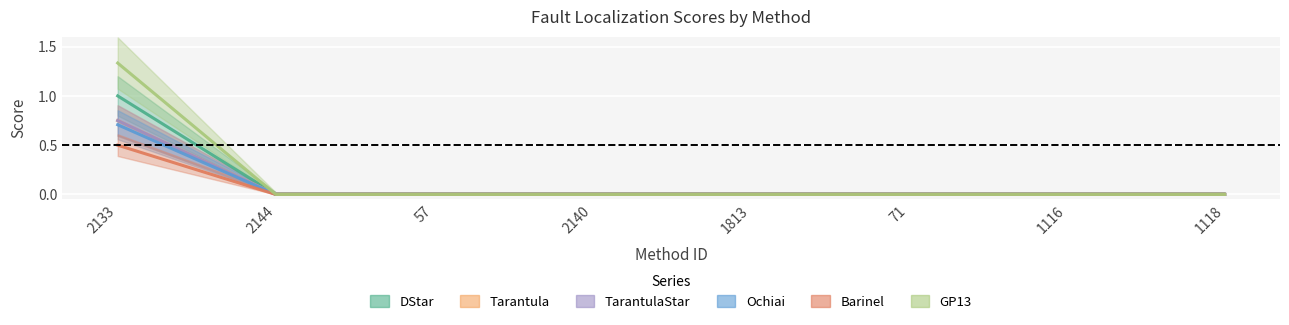

Count the number of data series in this chart.

6